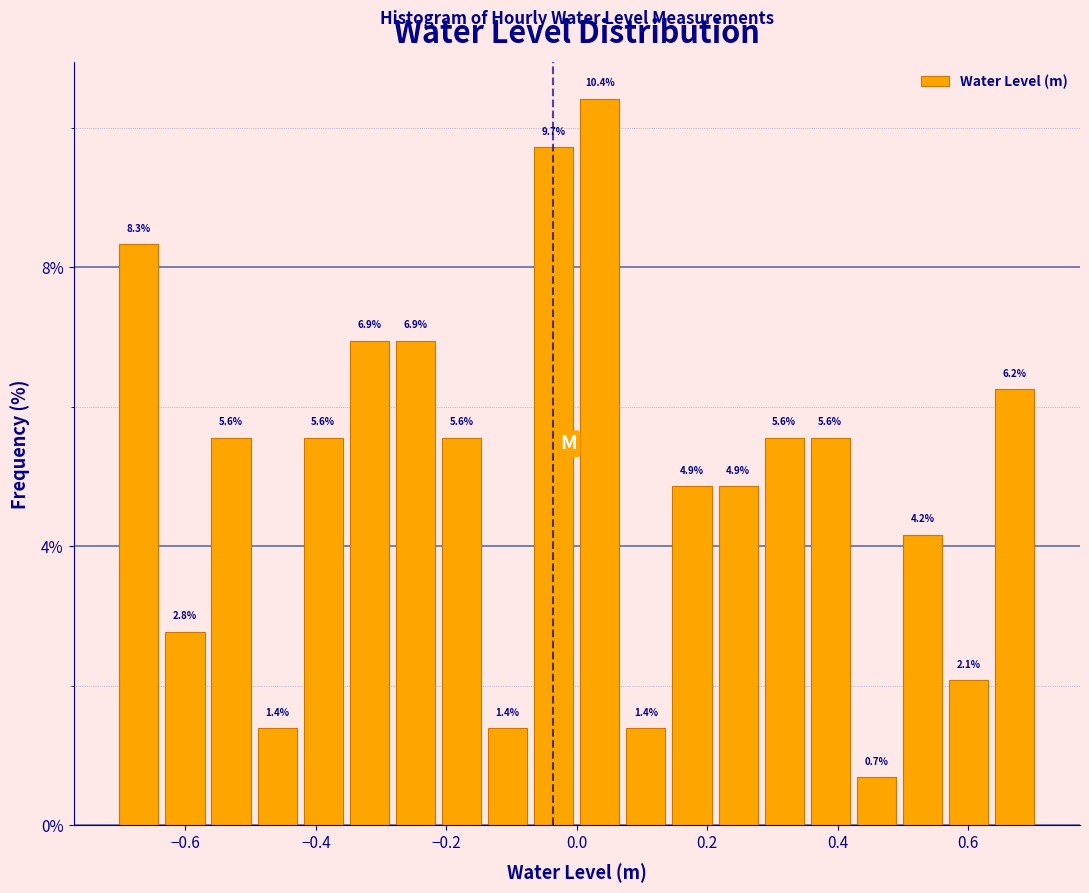

Read against the x-axis, roughly where is the centre of the tallest bar?

0.04